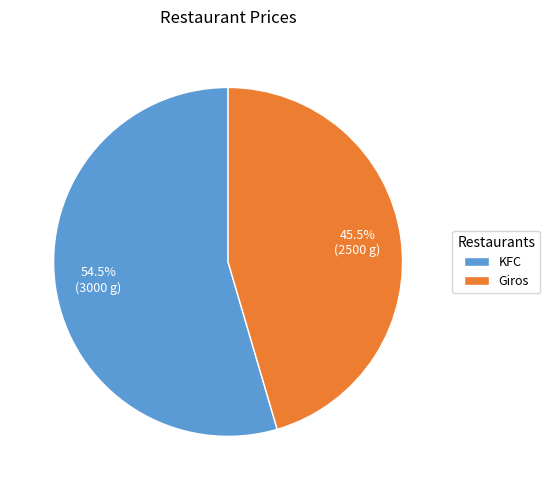

Approximately how many times larger is the value at KFC compared to Giros?

1.2